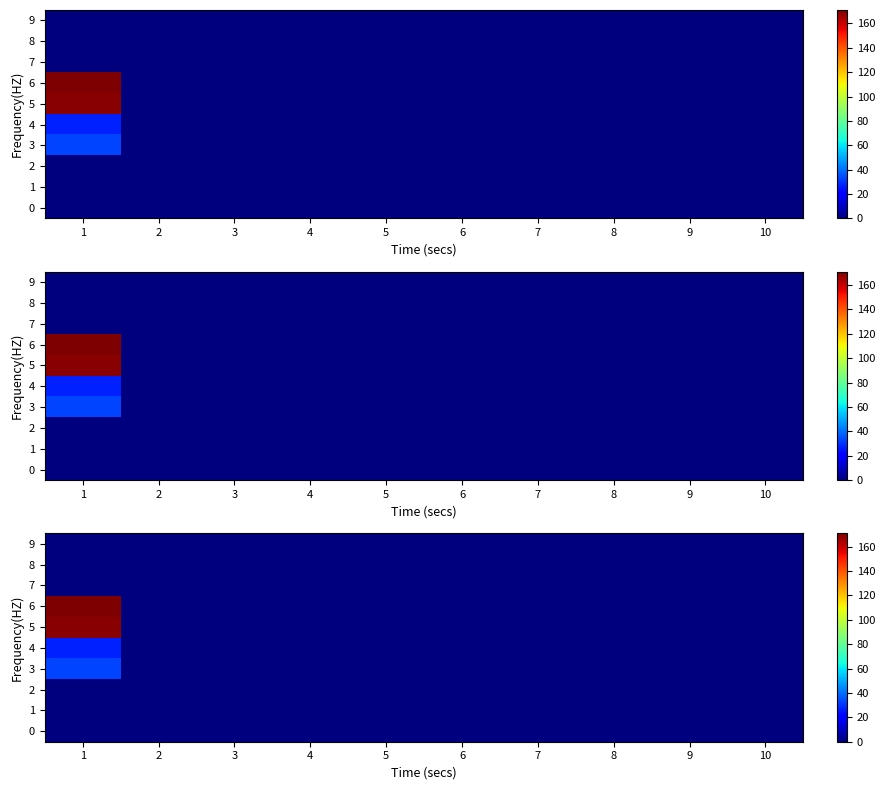

The value of 3 at 5 is 20. True or false?

False